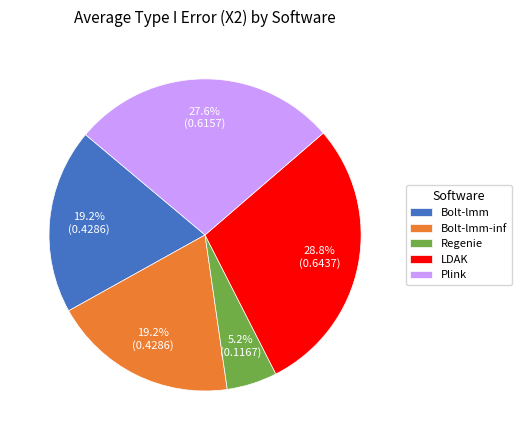

What percentage is the Plink slice, to the nearest percent?

28%